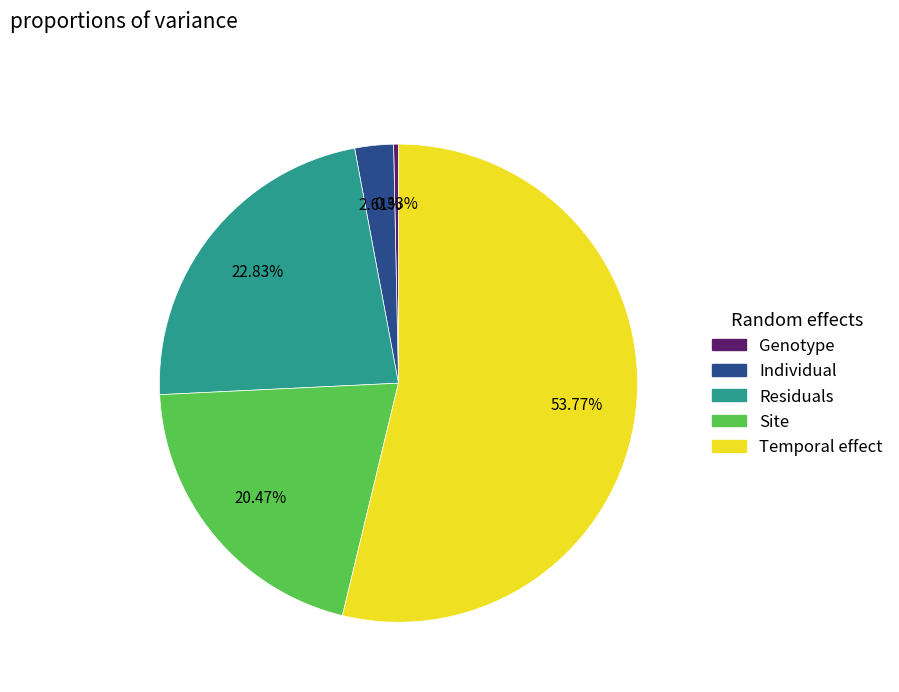

Is there any slice that represents more than half of the pie?

Yes